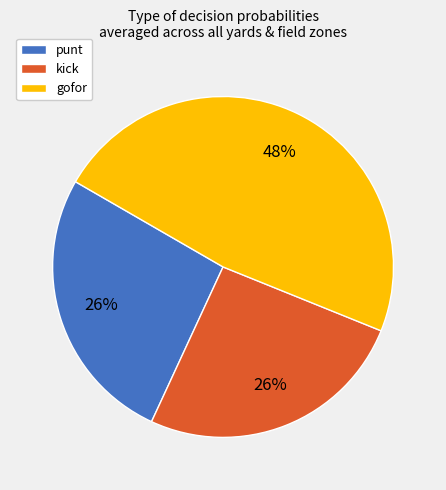

Which slice is the largest?

gofor